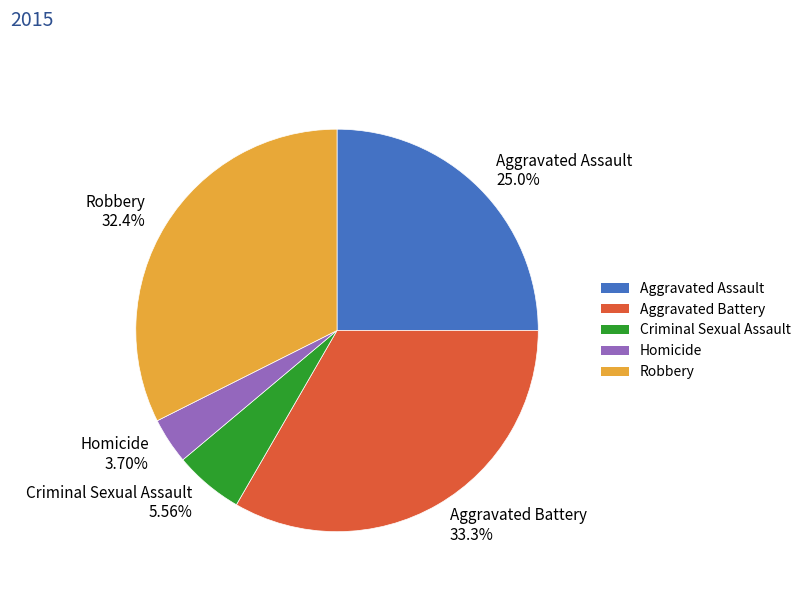

Which has a higher value, Aggravated Battery or Homicide?

Aggravated Battery